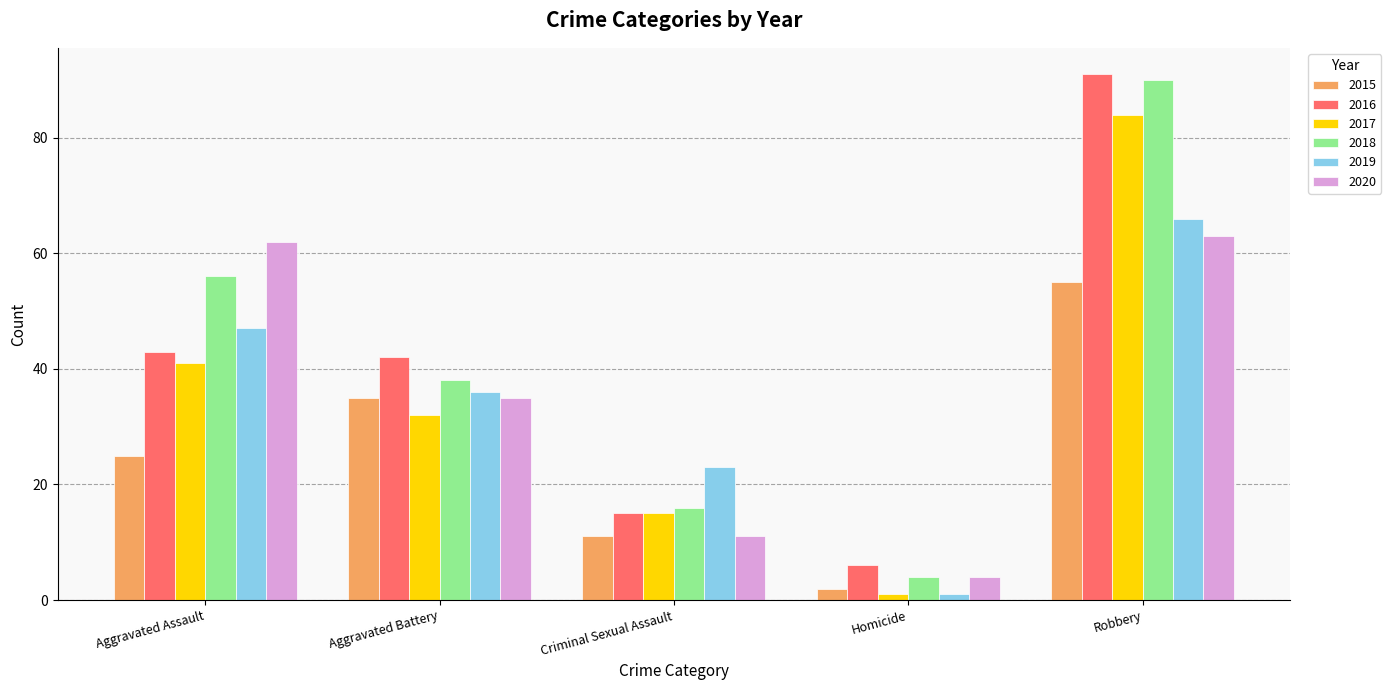

The 2016 series shows 7 at Criminal Sexual Assault. True or false?

False